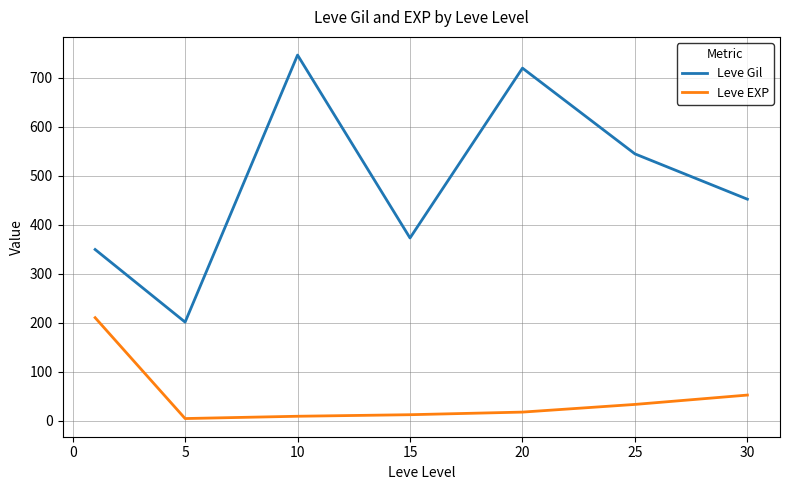

What is the difference between the maximum and second lowest values in the Leve Gil series?

396.8